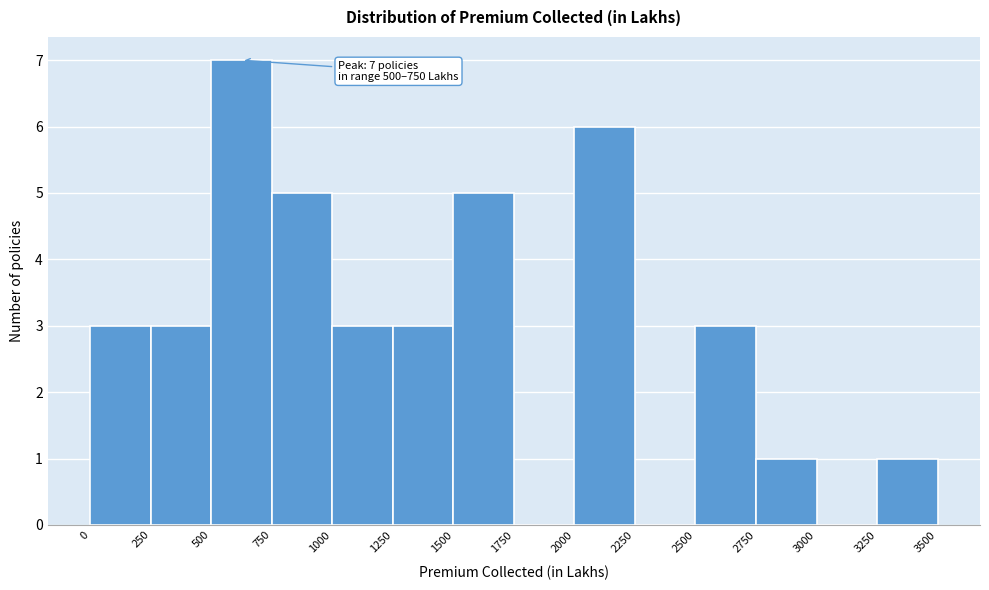

Over which range of the x-axis is the bar tallest?

500 to 750